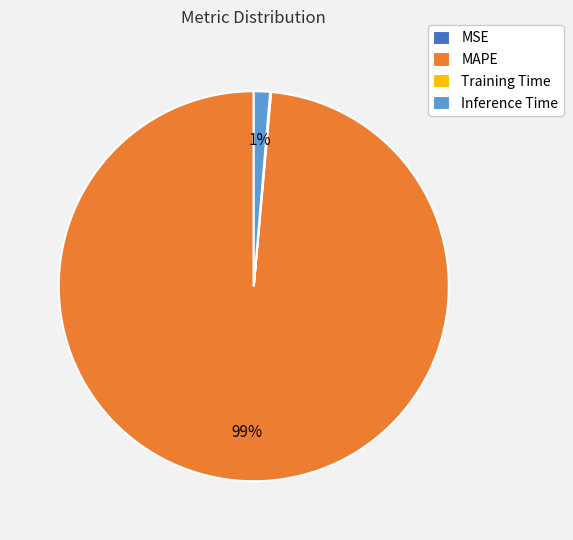

True or false: Inference Time accounts for 11% of the total.

False